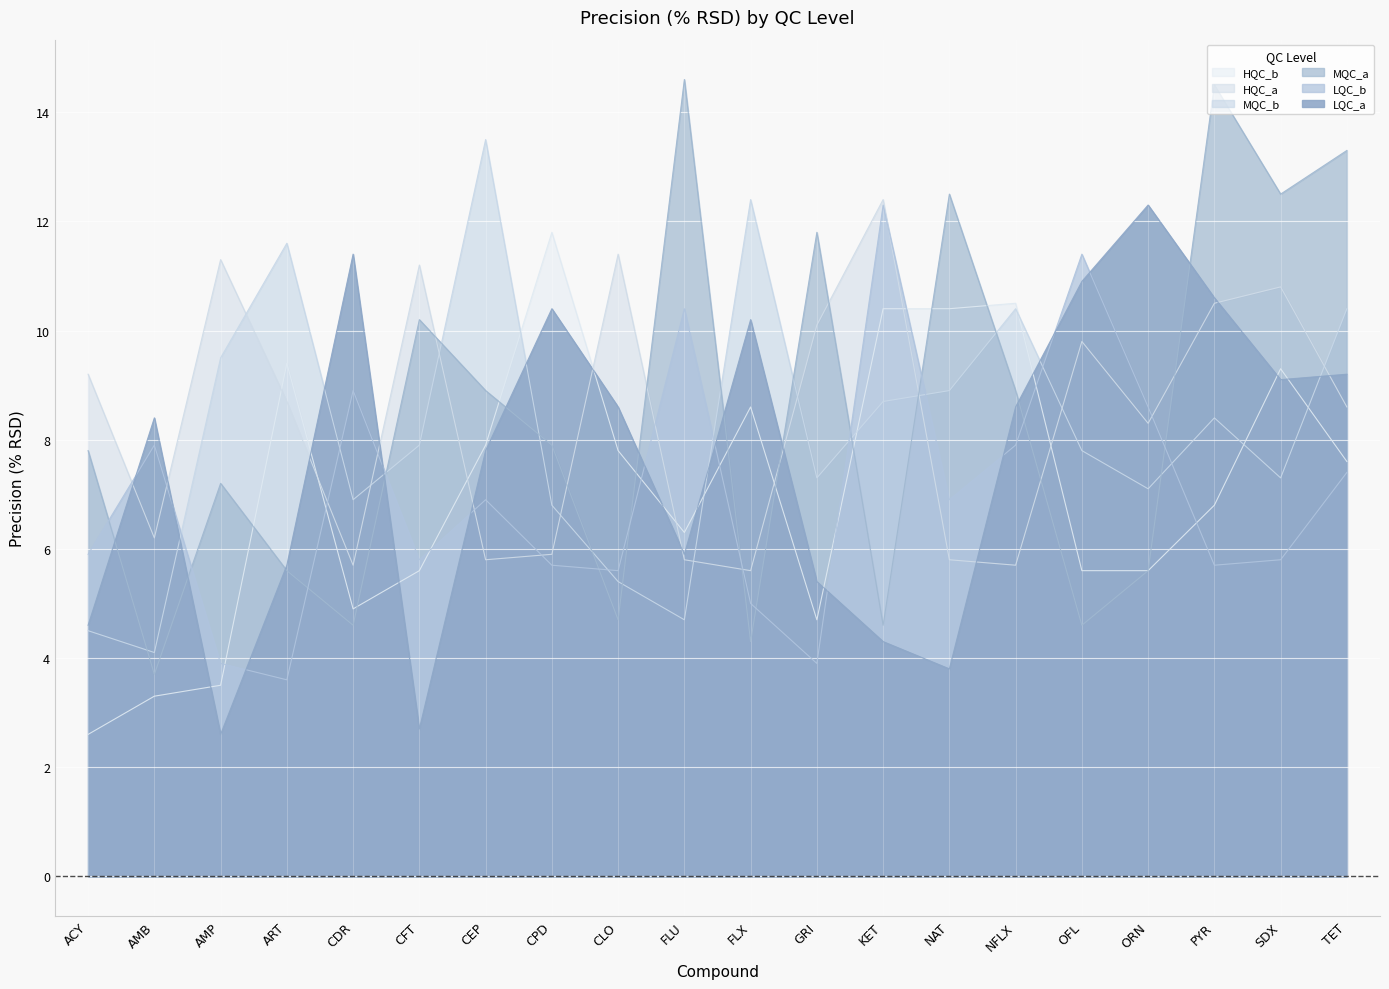

What is the label of the 15th point from the left?

NFLX